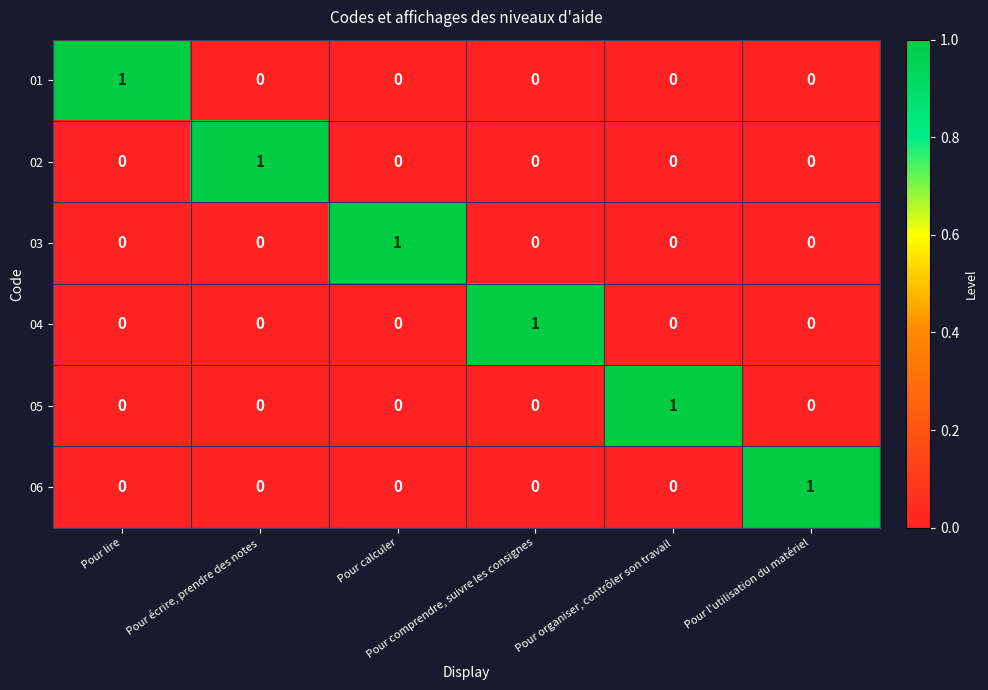

At how many categories does at least one series exceed 0?

6